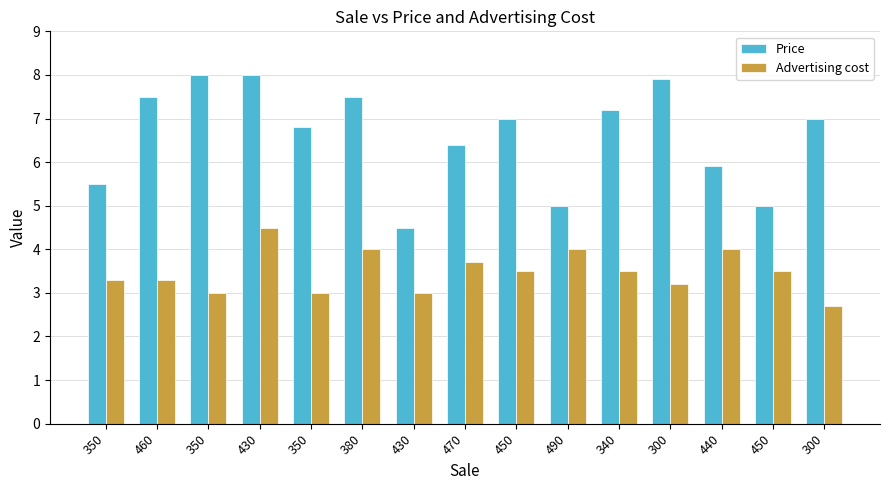

What is the minimum value for Price?

4.5